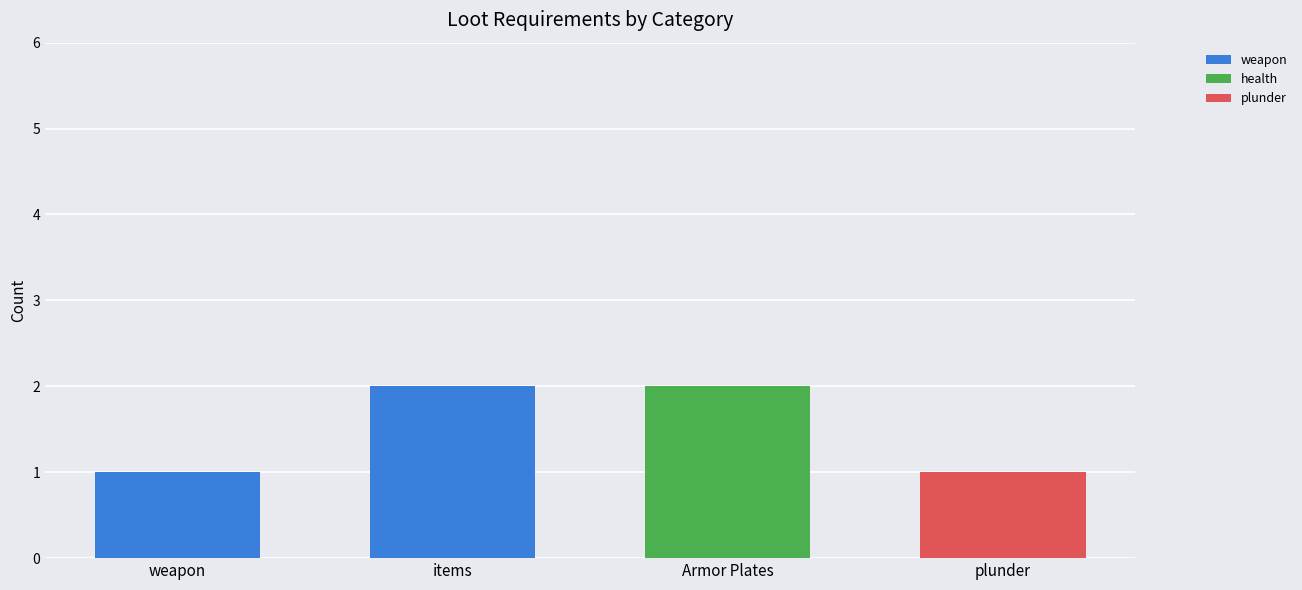

The value of weapon at weapon is 2. True or false?

False